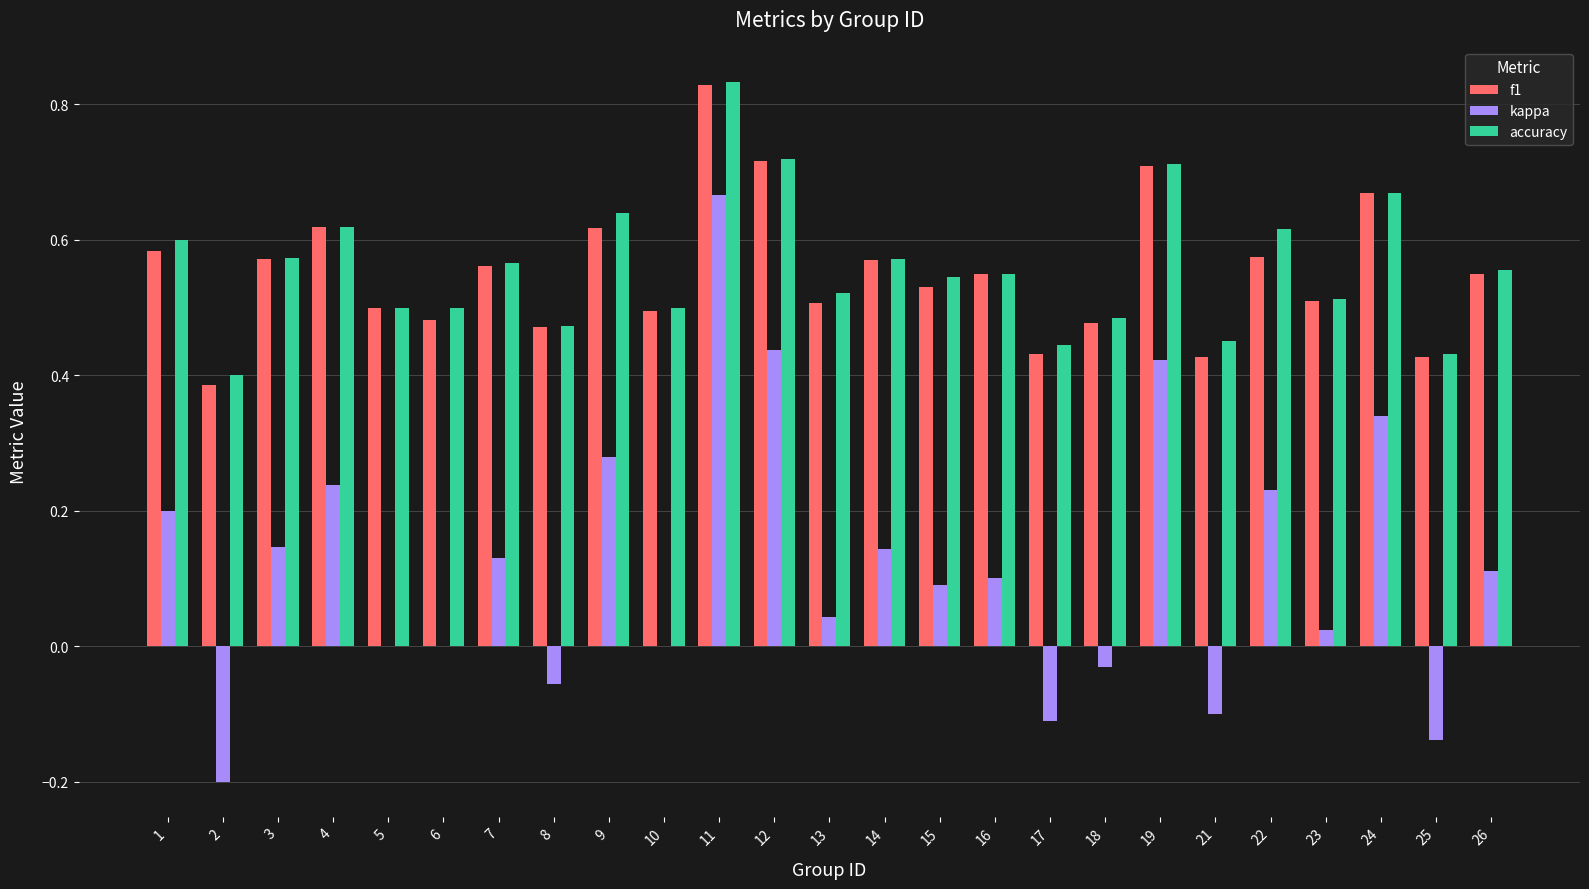

True or false: accuracy has a value of 0.3 at 10.

False